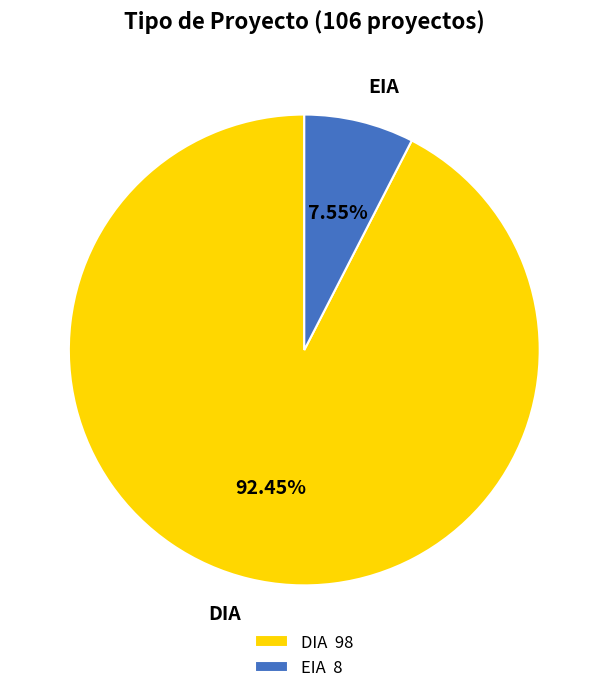

What portion of the pie excludes DIA?

7.5%